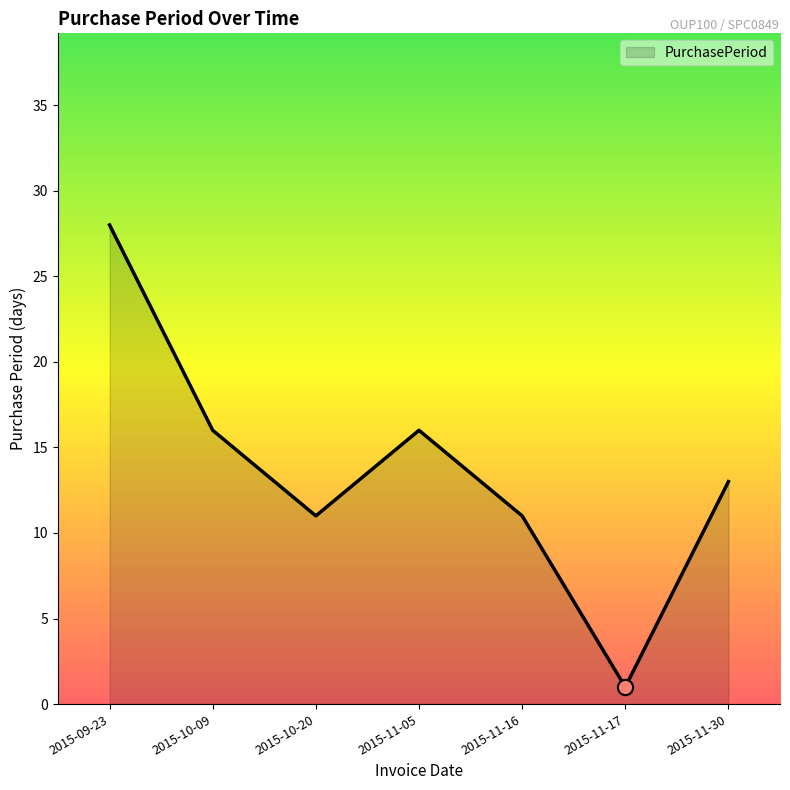

What is the change in value from 2015-09-23 to 2015-11-17?

-27